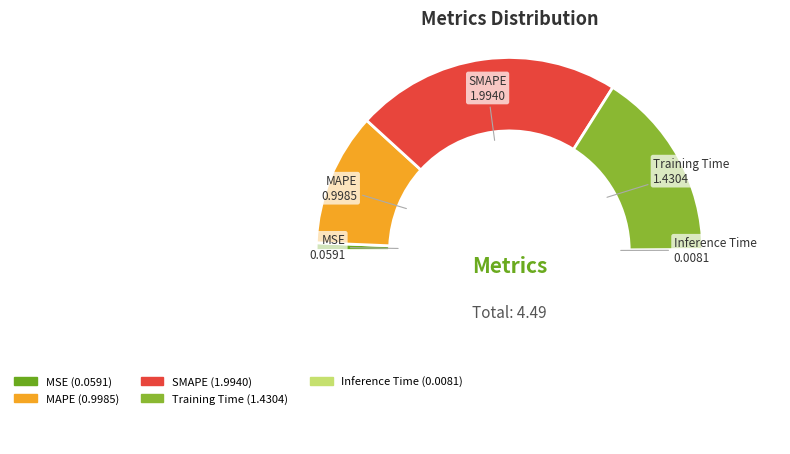

Which category has the biggest portion of the pie?

SMAPE